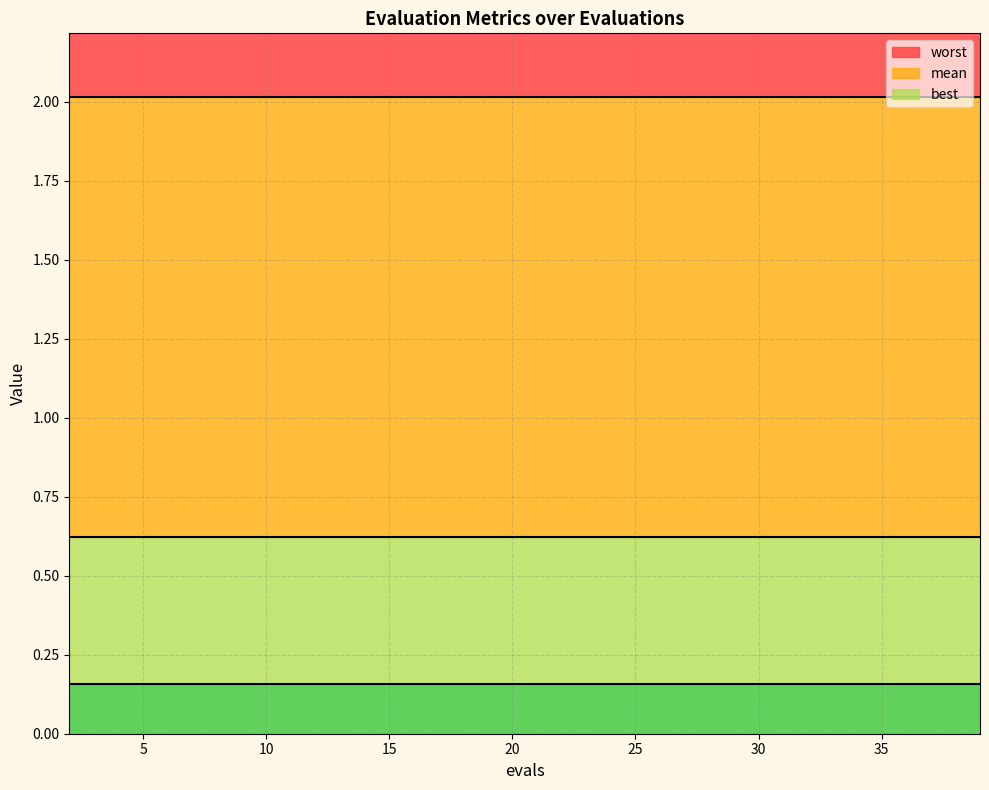

True or false: worst and mean cross at least once.

False